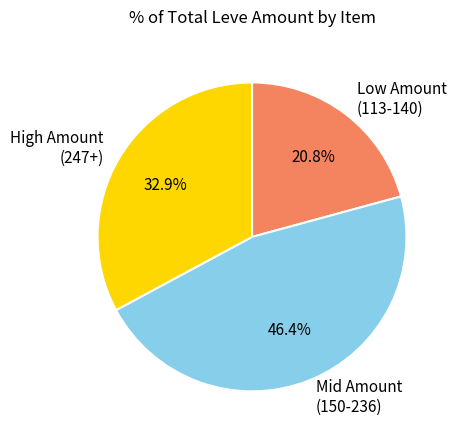

Rank the categories by value from lowest to highest.

Low Amount (113-140), High Amount (247+), Mid Amount (150-236)